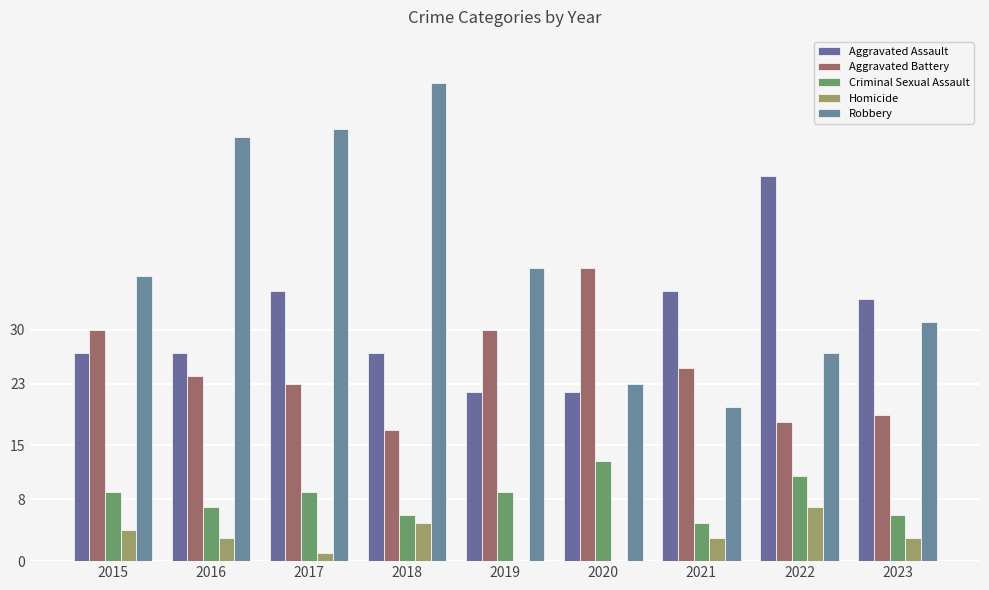

What is the sum of all Robbery values?

349